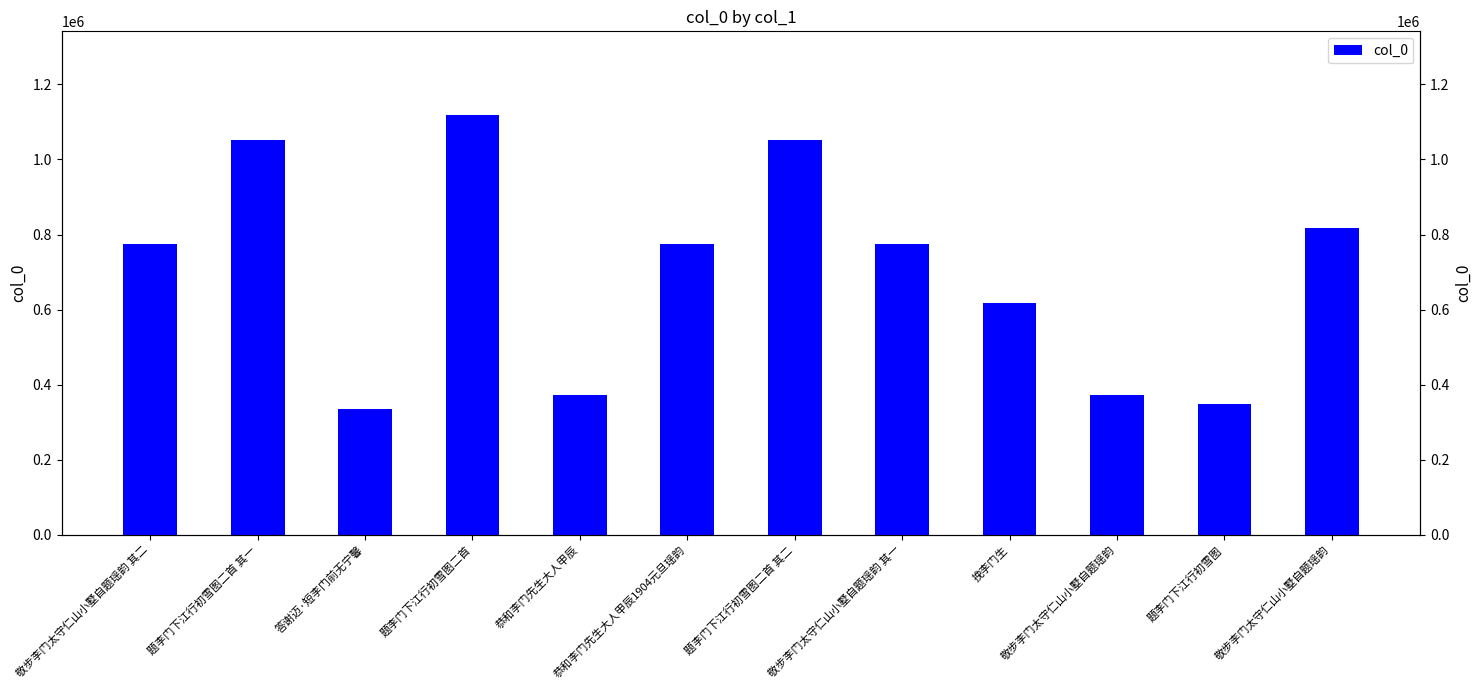

Approximately how many times larger is the value at 题李门下江行初雪图二首 其一 compared to 恭和李门先生大人甲辰1904元旦瑶韵?

1.4